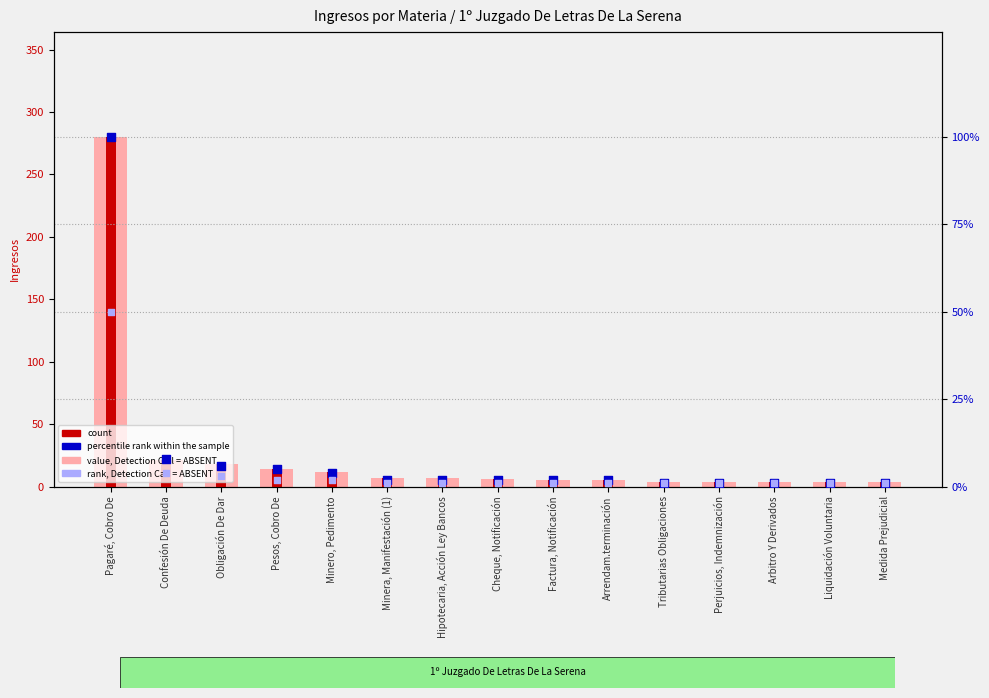

Which series has the largest total across all categories?

value, Detection Call = ABSENT